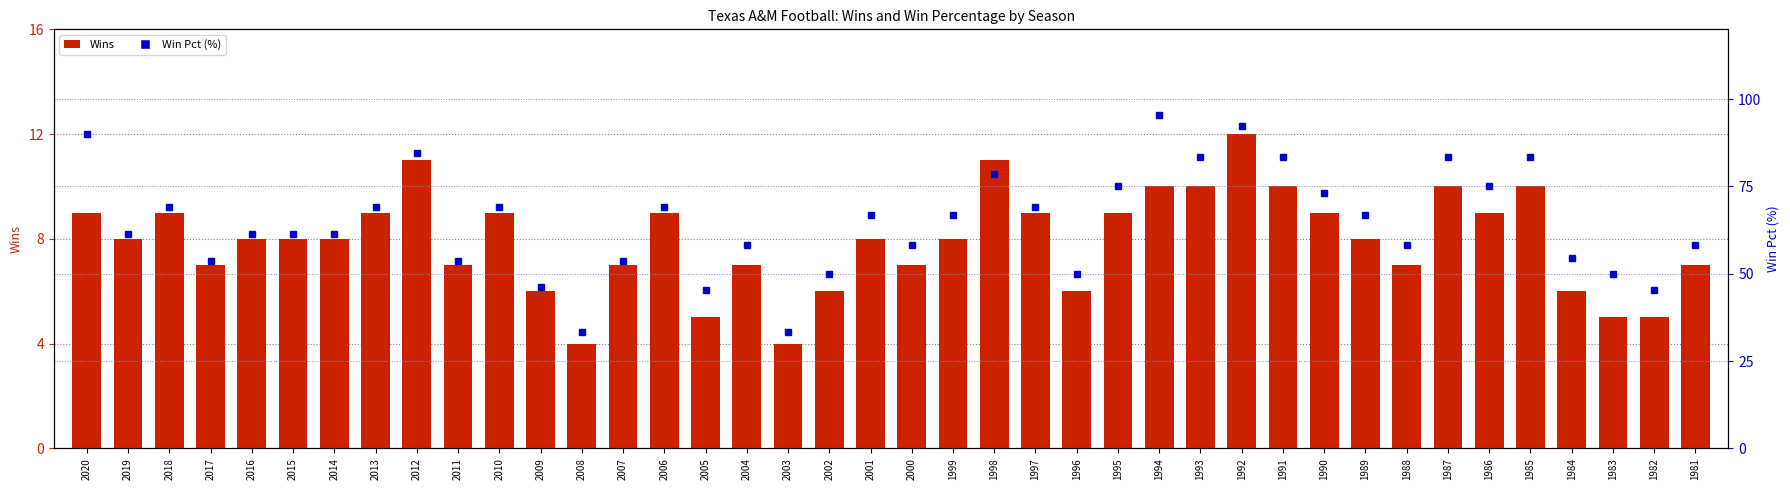

What is the sum of the Win Pct (%) values at 1981 and 2016?

119.8